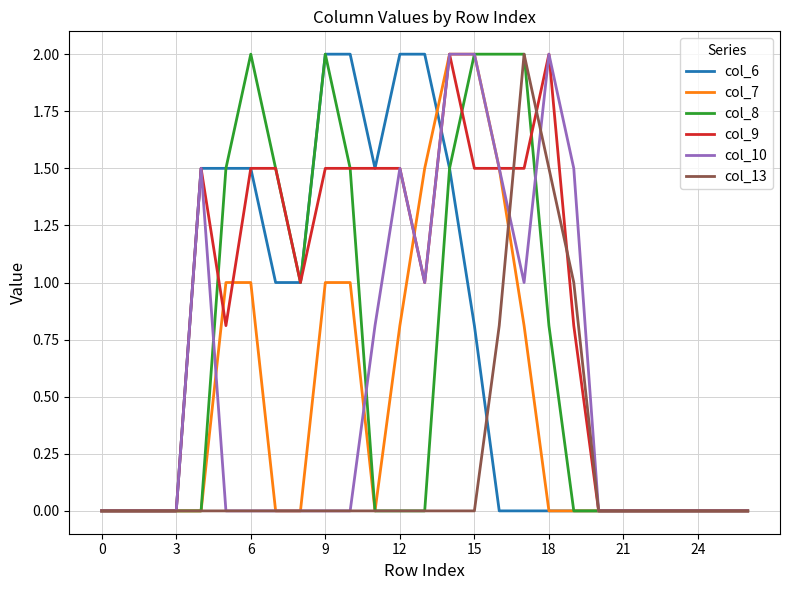

Which series has the largest total across all categories?

col_9